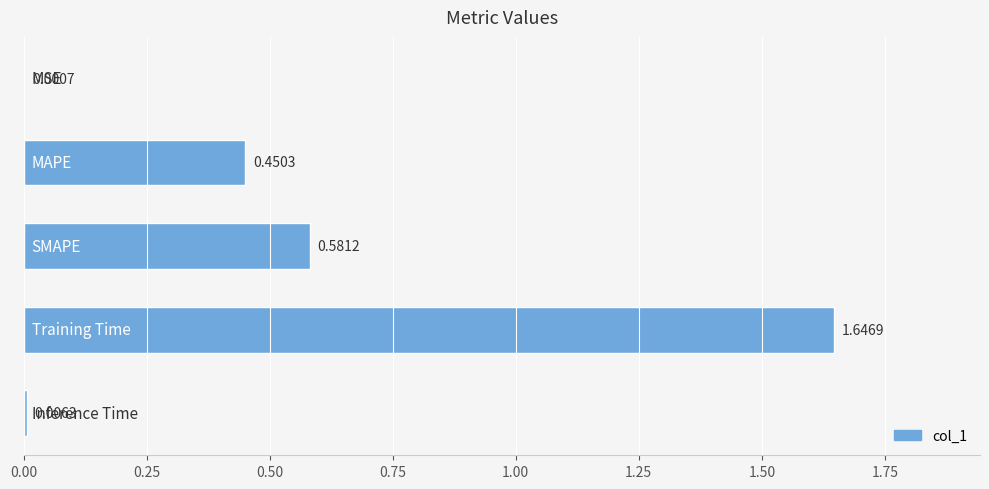

What is the sum of all values?

2.7